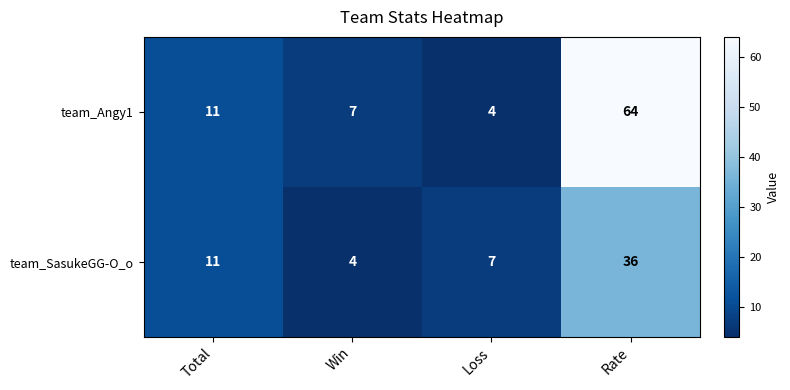

At which label is team_SasukeGG-O_o closest to 20?

Total